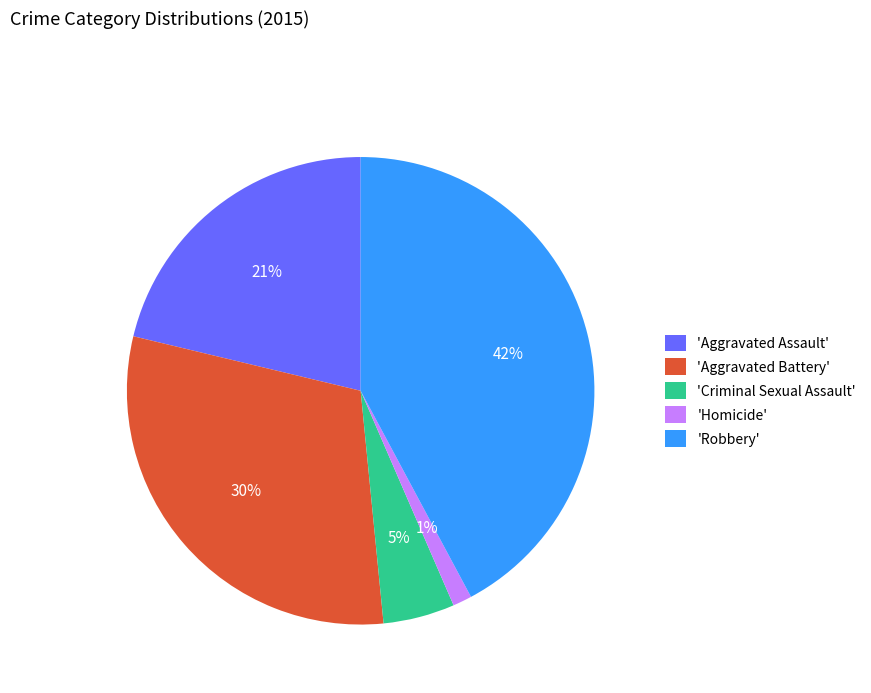

To the nearest percent, what is the difference between the largest and smallest slice percentages?

41%